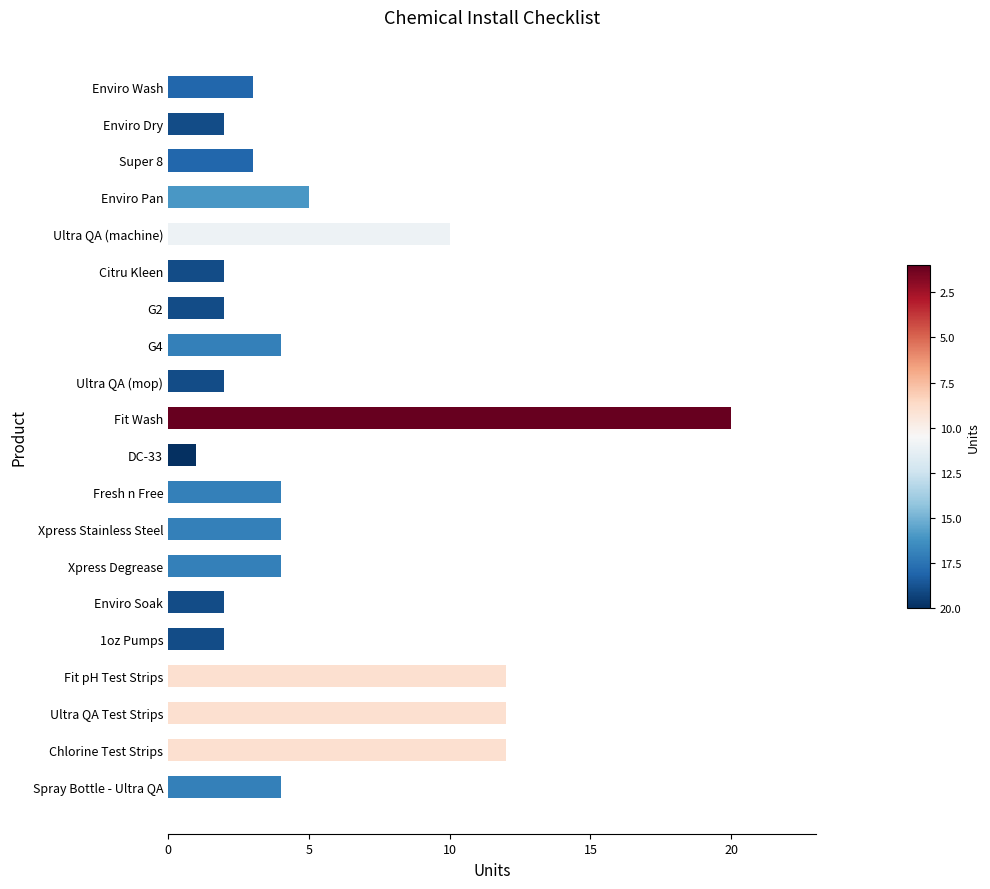

What is the smallest value displayed?

1